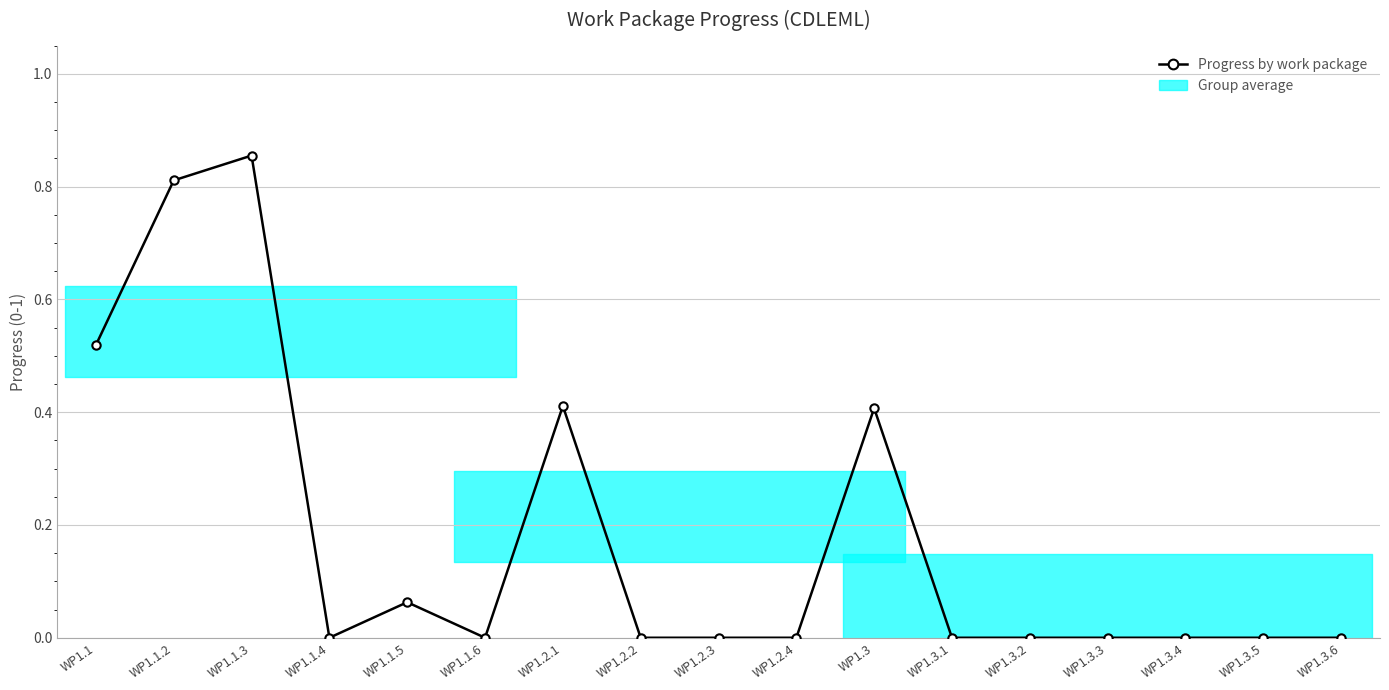

Reading left to right, list all the values displayed in this chart.

0.5	0.8	0.9	0.0	0.1	0.0	0.4	0.0	0.0	0.0	0.4	0.0	0.0	0.0	0.0	0.0	0.0